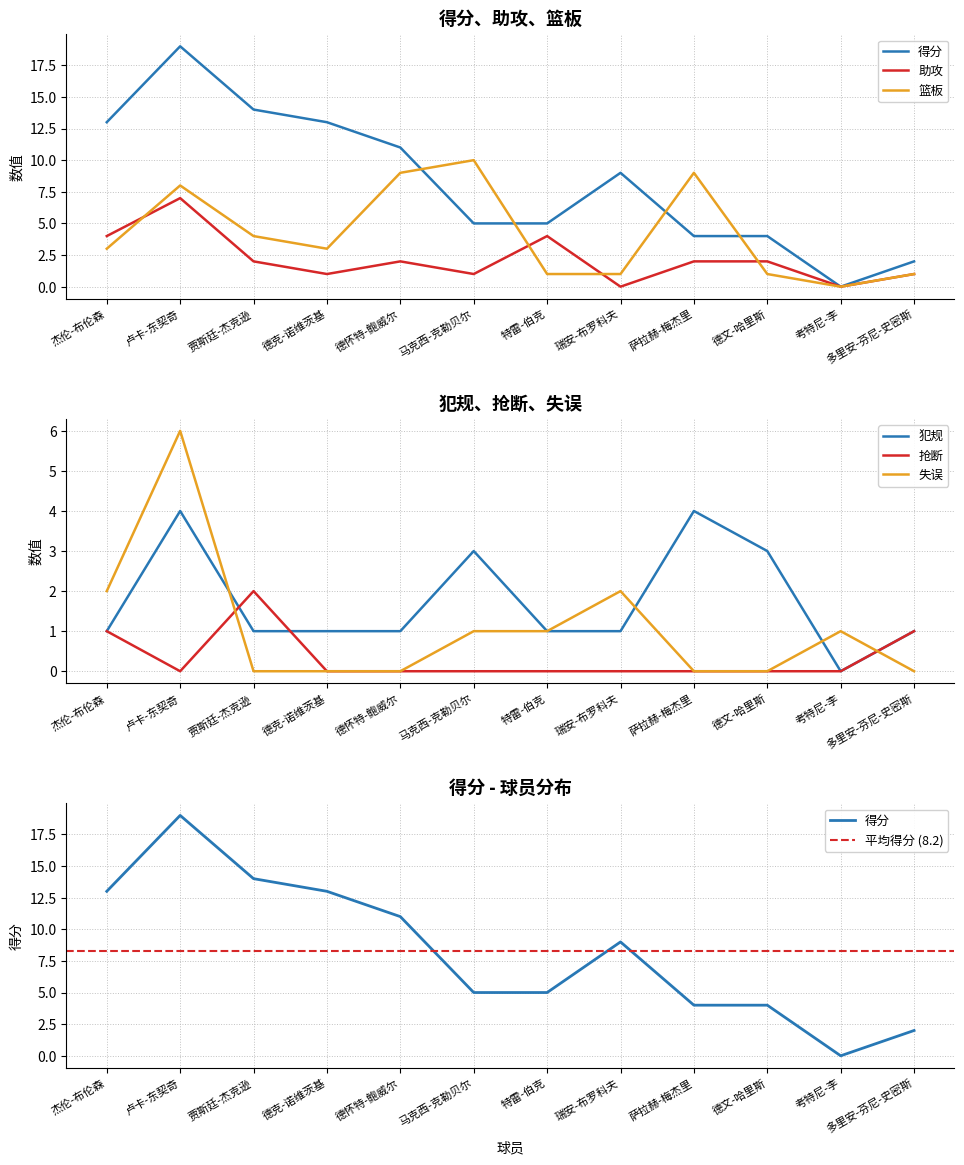

The 失误 series shows 1 at 马克西-克勒贝尔. True or false?

True